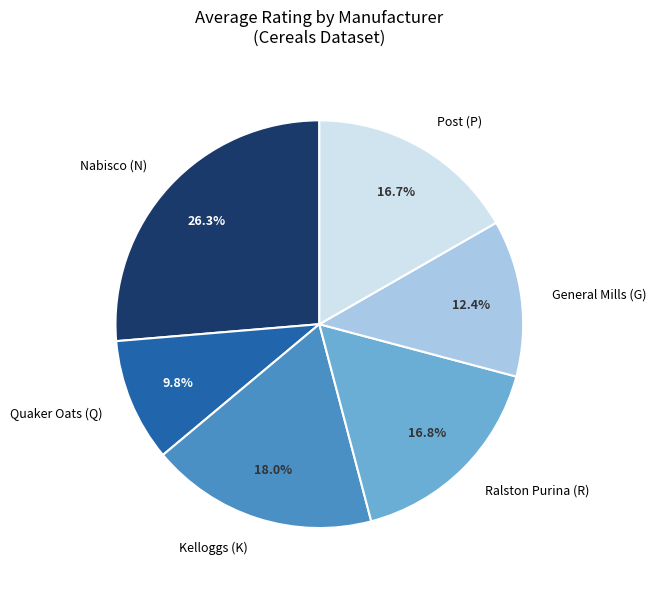

To the nearest percent, what is the average slice percentage?

17%